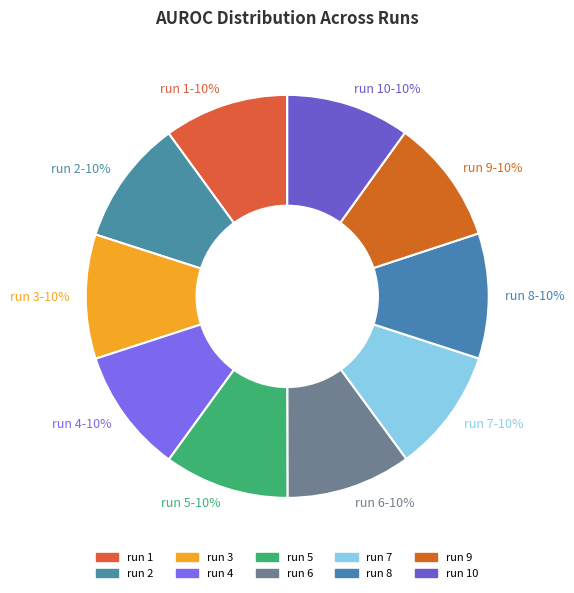

Is run 9 the majority of the pie?

No